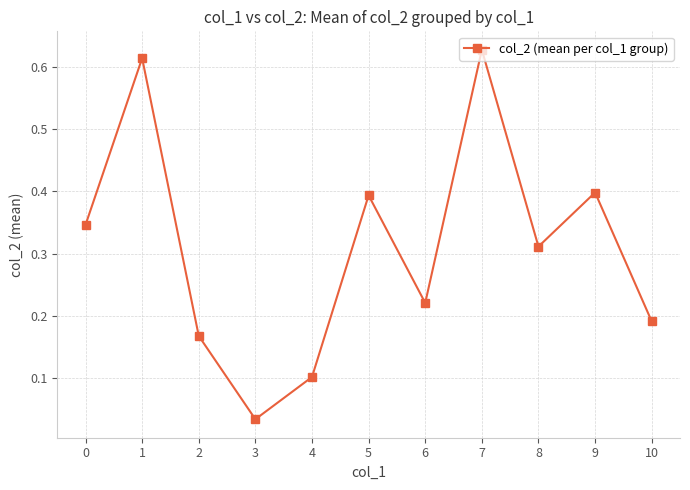

What is the difference between the values at 3 and 5?

0.4